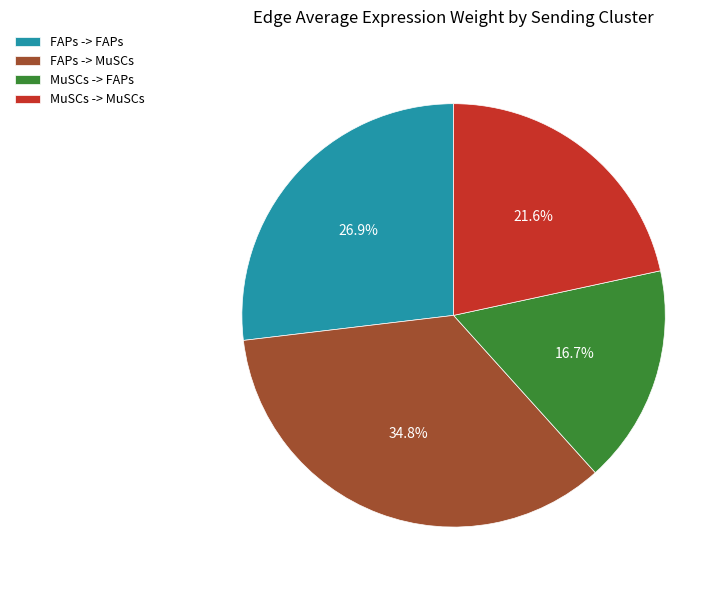

The MuSCs -> FAPs slice represents 17% of the pie. True or false?

True